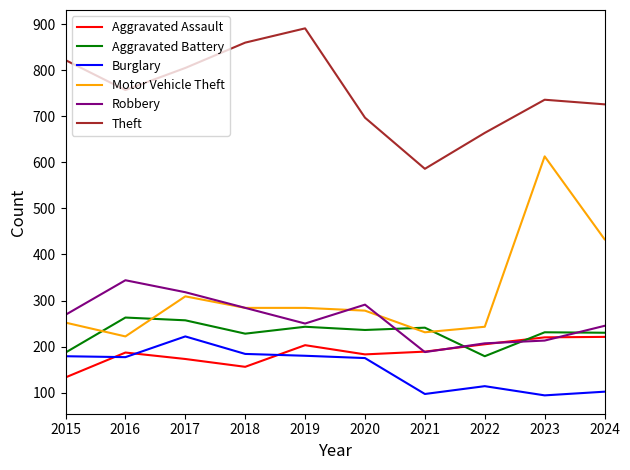

Which series has the largest range (max minus min)?

Motor Vehicle Theft